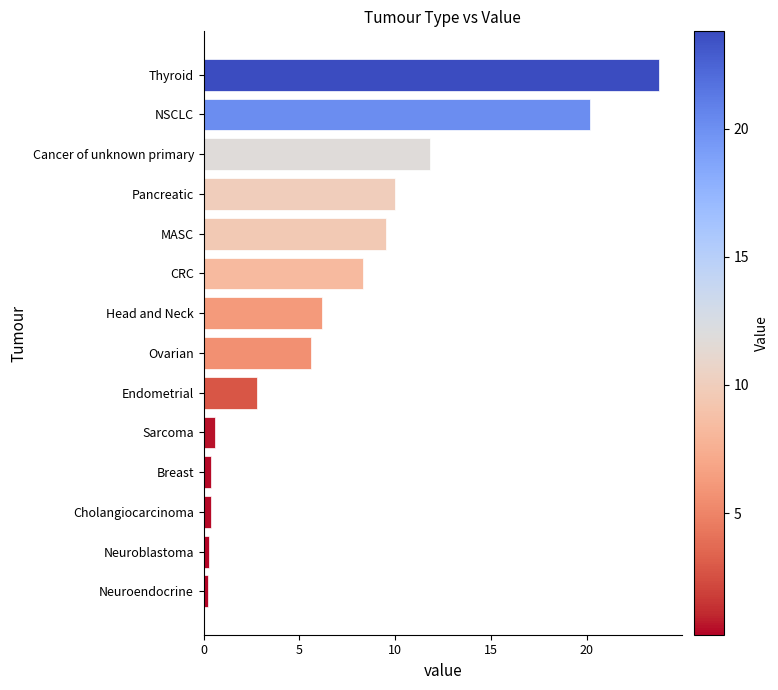

Which label corresponds to the largest value in the chart?

Thyroid